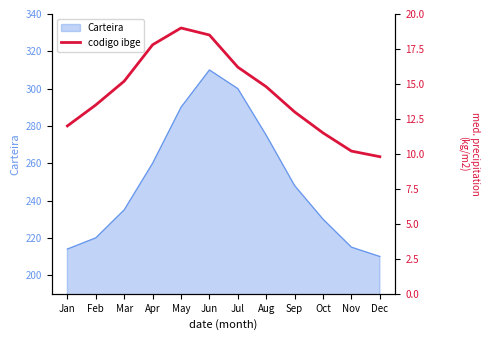

The value of Carteira at Dec is 370. True or false?

False